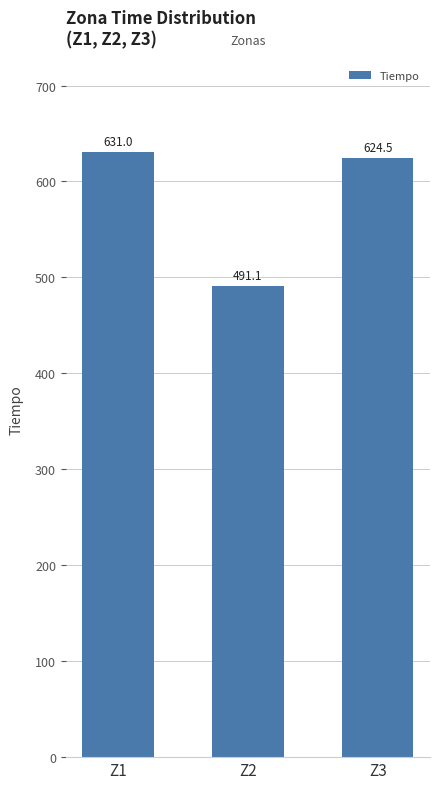

Which label corresponds to the smallest value in the chart?

Z2